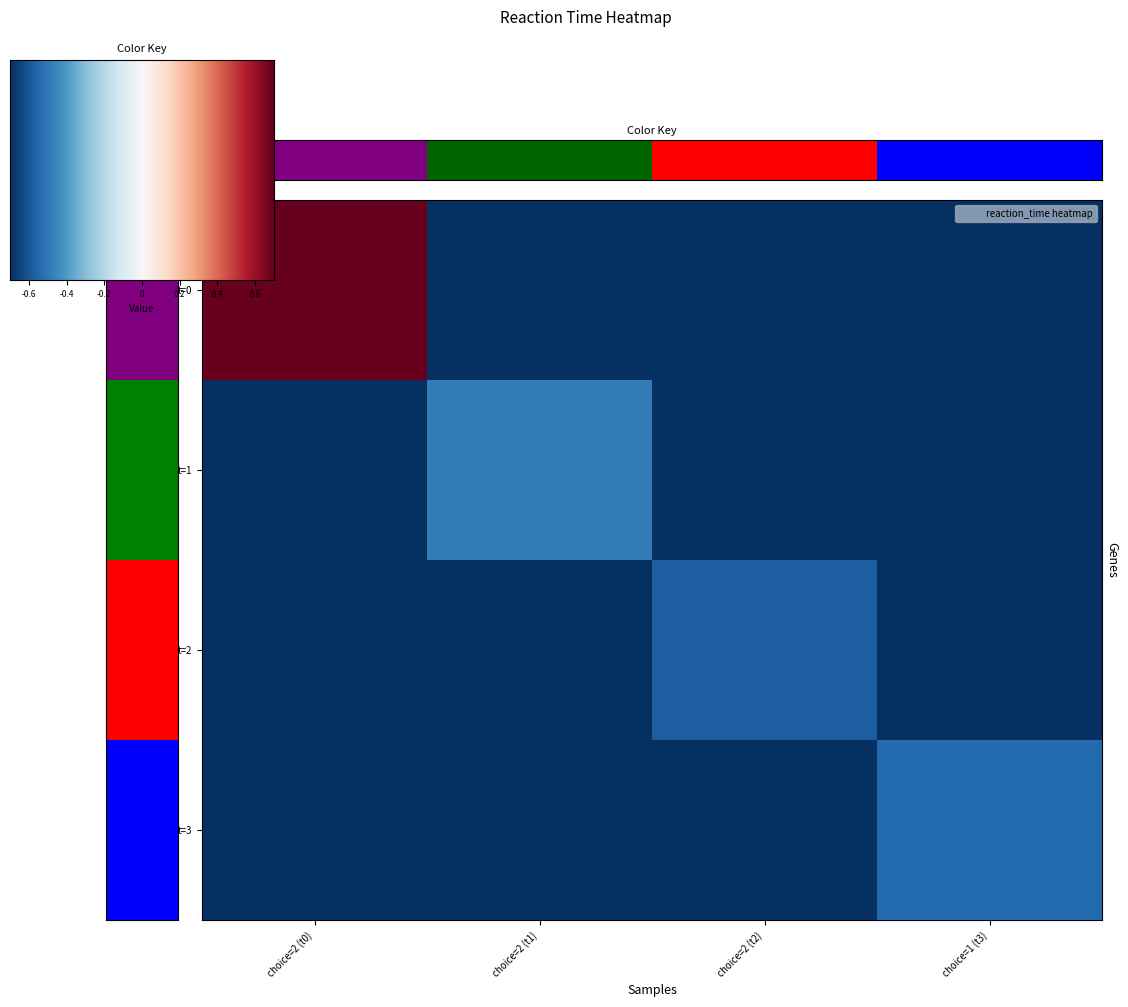

Count the number of data series in this chart.

4